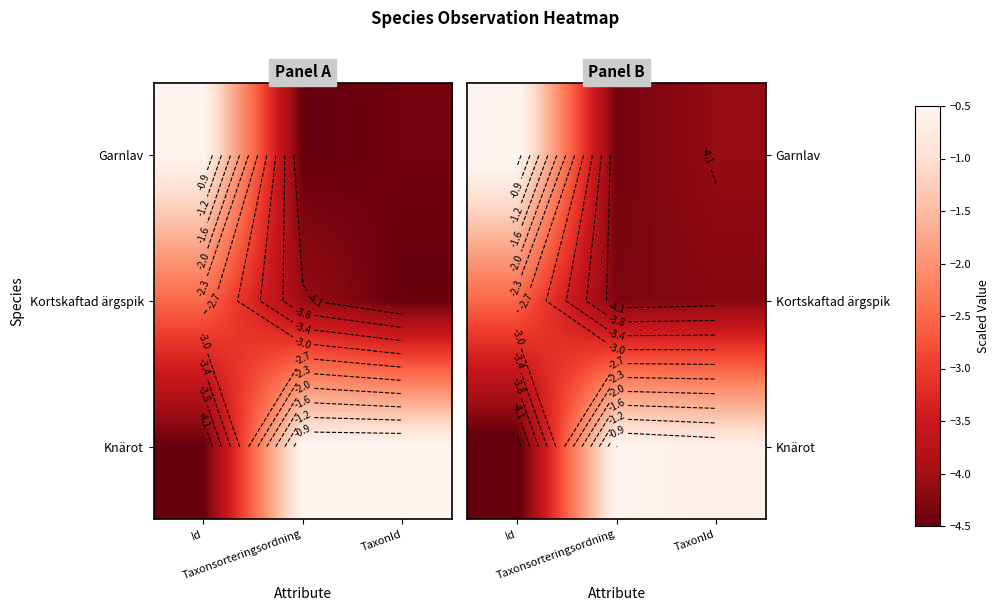

What is the difference between the highest and lowest values at Taxonsorteringsordning?

3.9